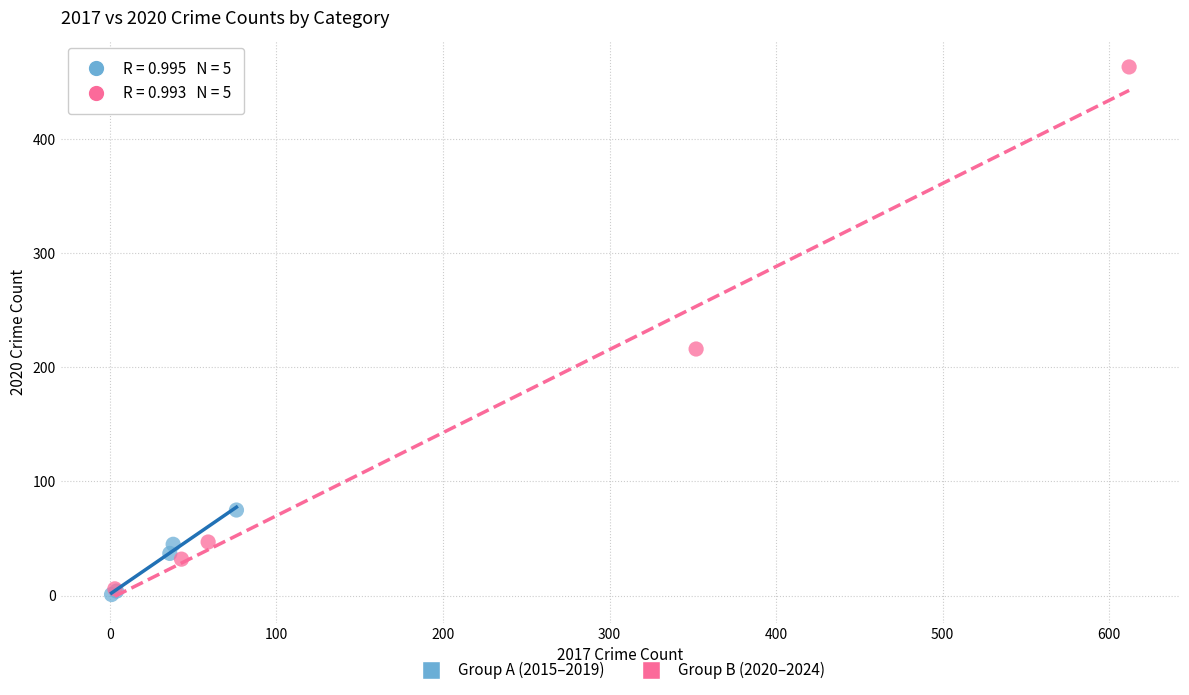

Which series has the widest spread of Y values?

Group B (2020–2024)